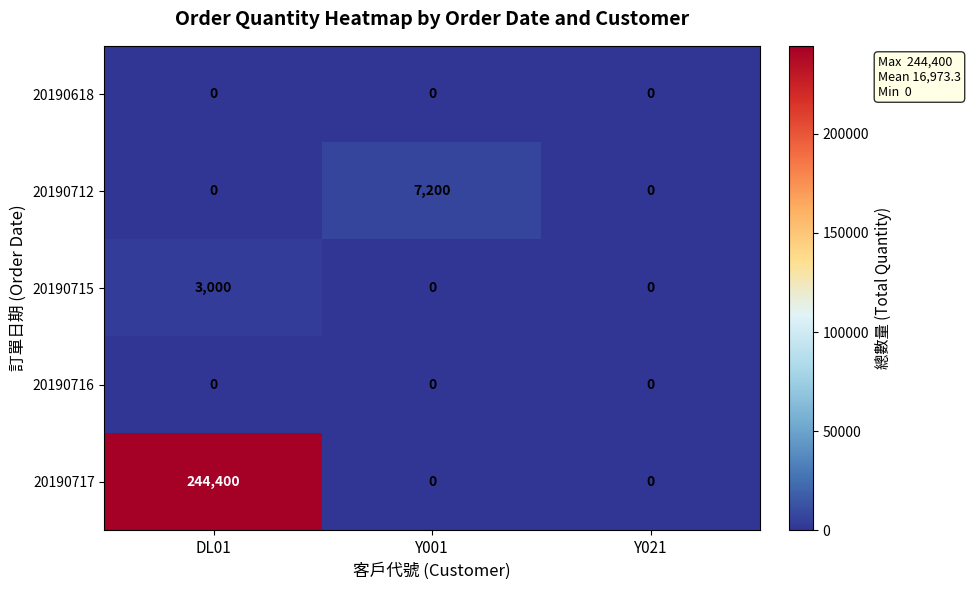

Reading right to left, what are all the values shown in this chart?

20190618: Y021=0	Y001=0	DL01=0
20190712: Y021=0	Y001=7200	DL01=0
20190715: Y021=0	Y001=0	DL01=3000
20190716: Y021=0	Y001=0	DL01=0
20190717: Y021=0	Y001=0	DL01=244400